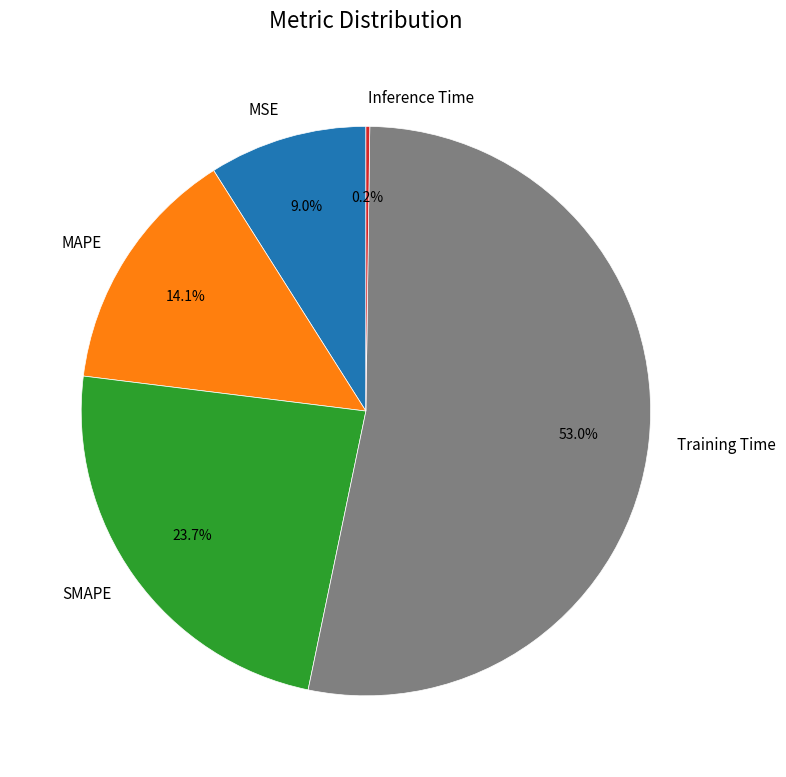

What is the majority slice?

Training Time